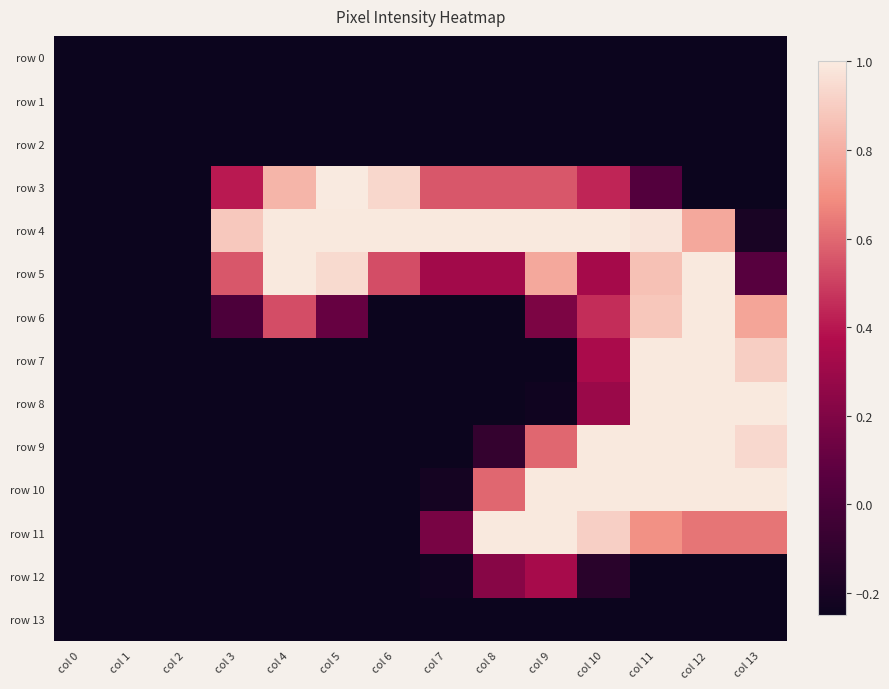

What is the total value across all series at col 4?

0.8